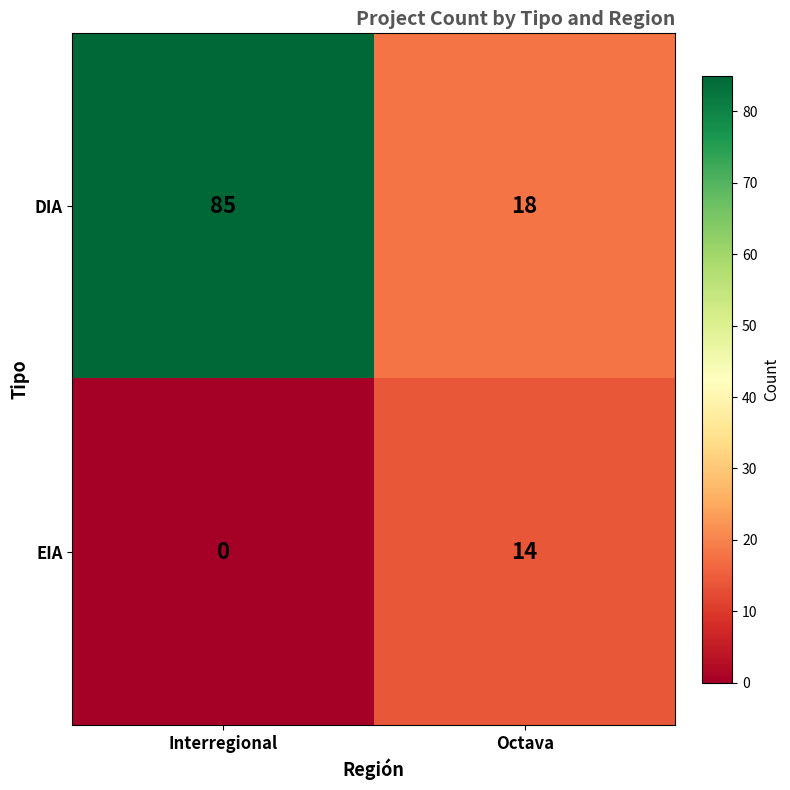

Rank the categories by DIA value from highest to lowest.

Interregional, Octava